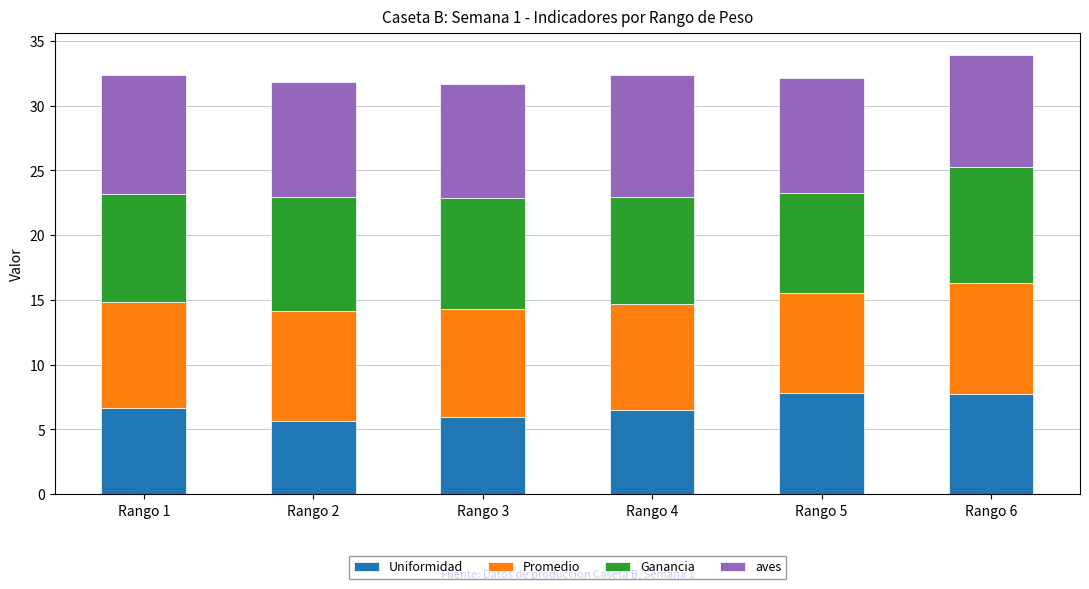

What is the average value of the Uniformidad series?

6.7